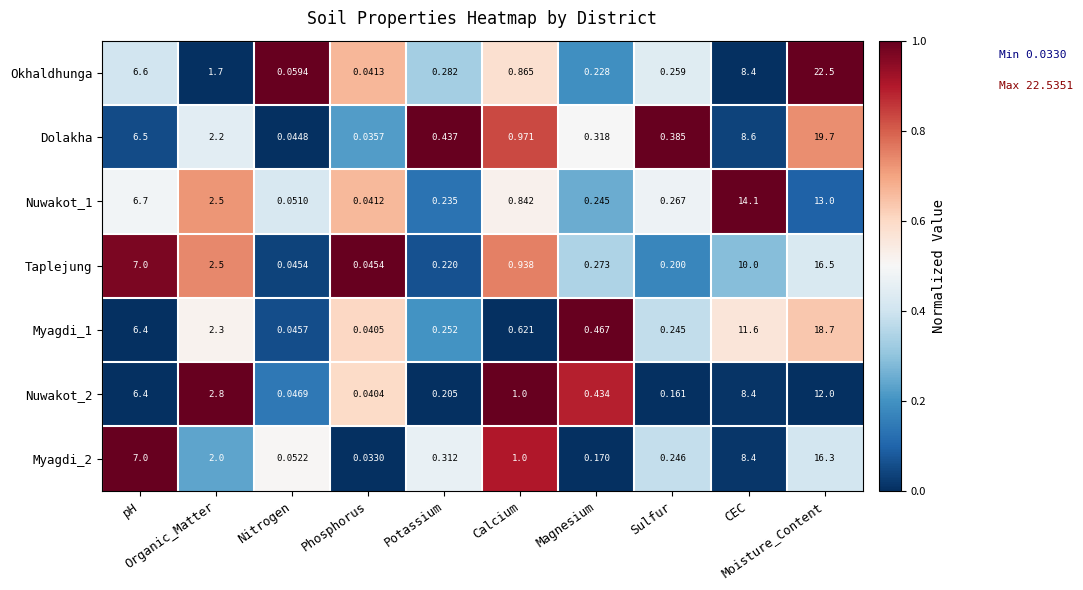

What is the greatest value displayed?

22.5